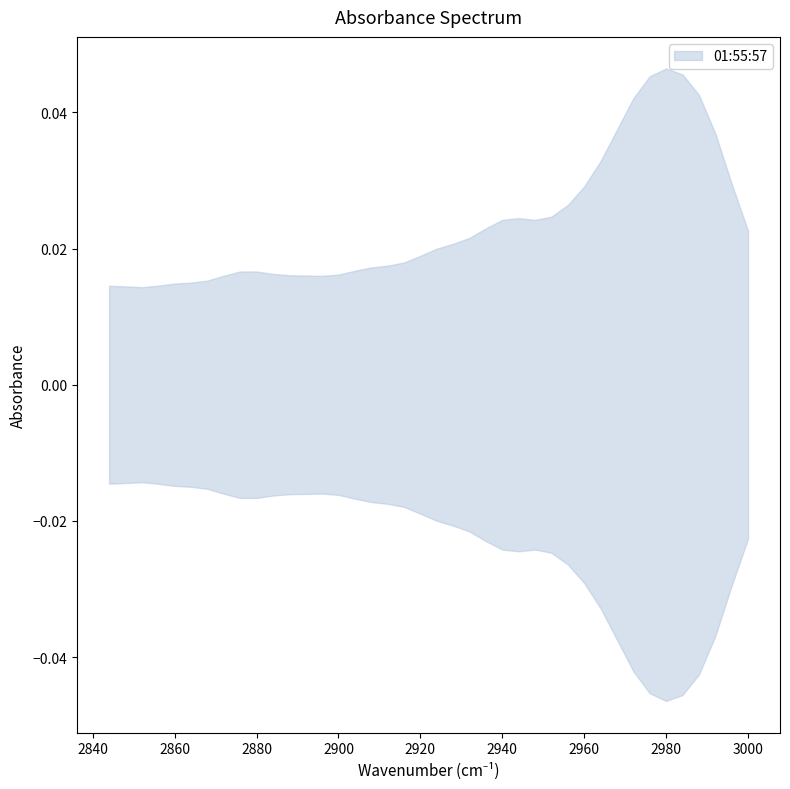

Rank the categories by value from highest to lowest.

2980, 2984, 2976, 2988, 2972, 2968, 2992, 2964, 2996, 2960, 2956, 2952, 2944, 2940, 2948, 2936, 3000, 2932, 2928, 2924, 2920, 2916, 2912, 2908, 2904, 2880, 2876, 2884, 2900, 2888, 2892, 2872, 2896, 2868, 2864, 2860, 2856, 2844, 2848, 2852